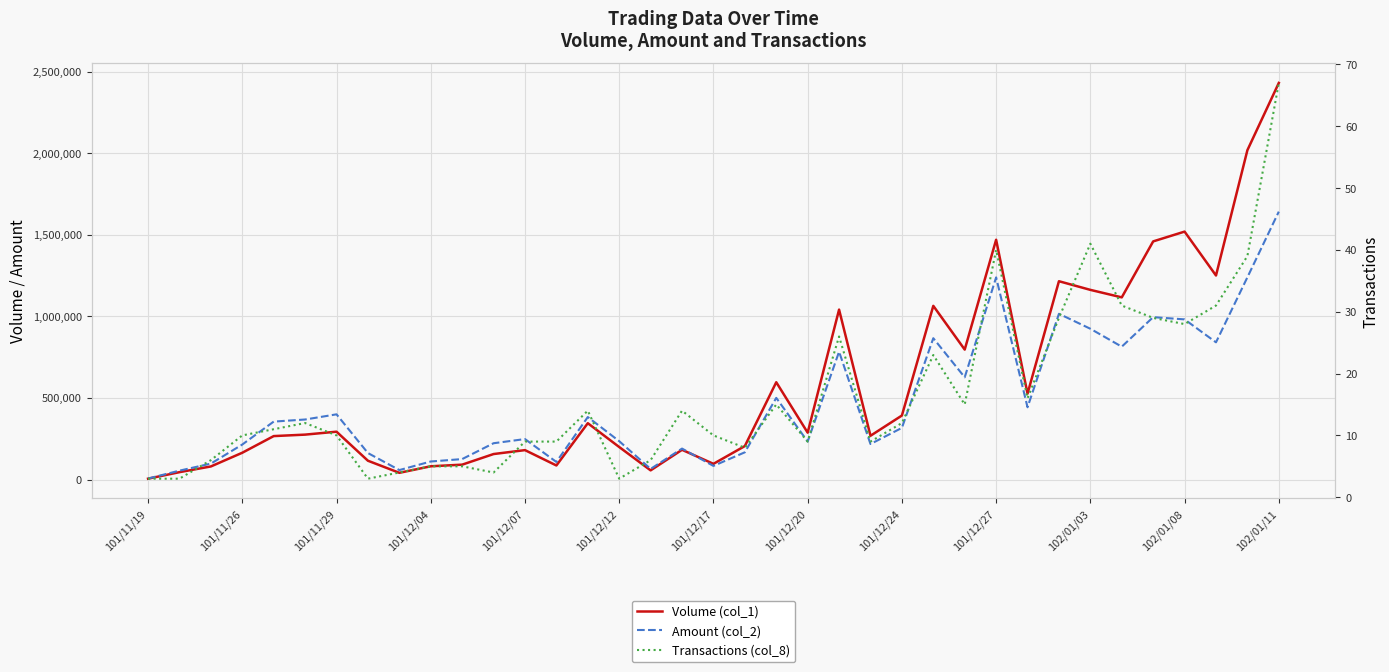

Rank the series at 32 from lowest to highest value.

Transactions (col_8), Amount (col_2), Volume (col_1)